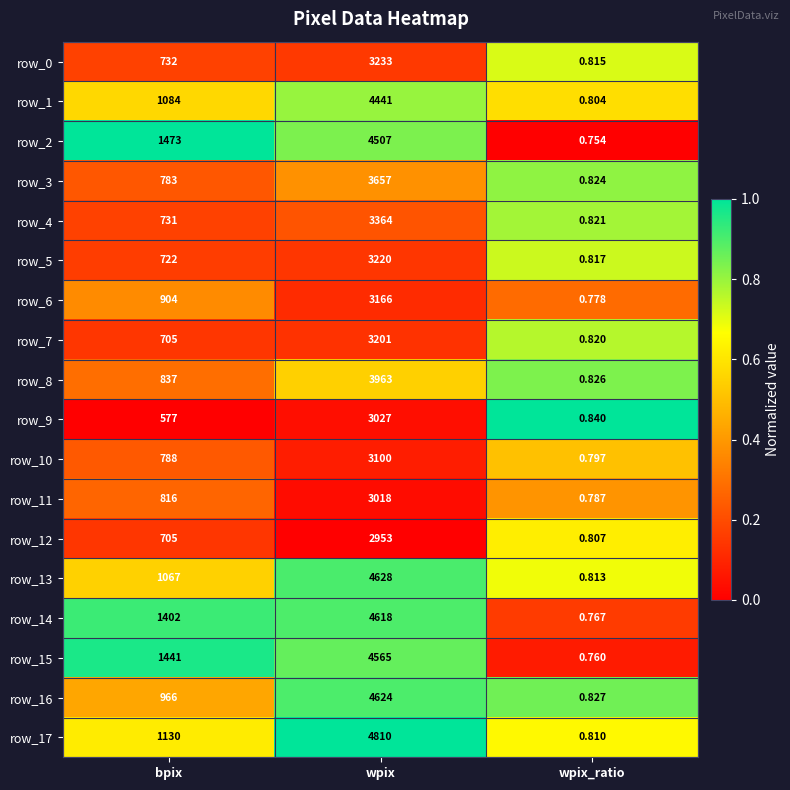

At which category is the sum across all series the highest?

wpix